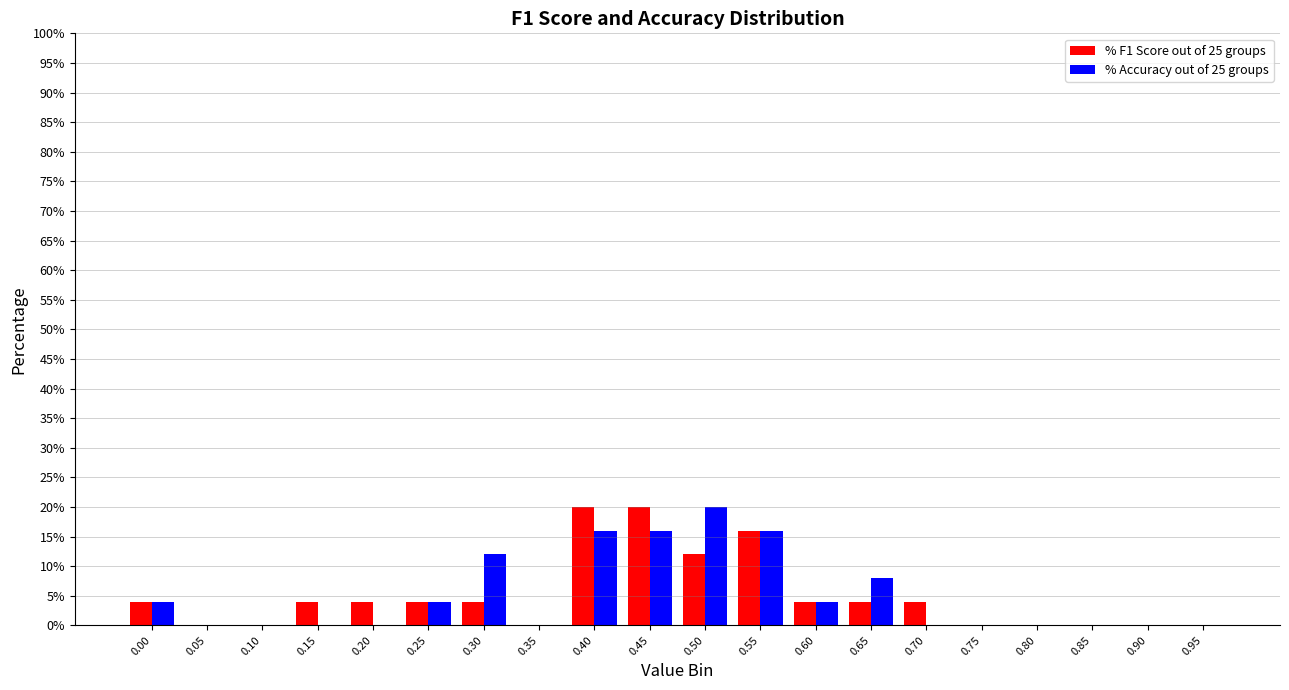

The value of % F1 Score out of 25 groups at 0.45 is 20. True or false?

True